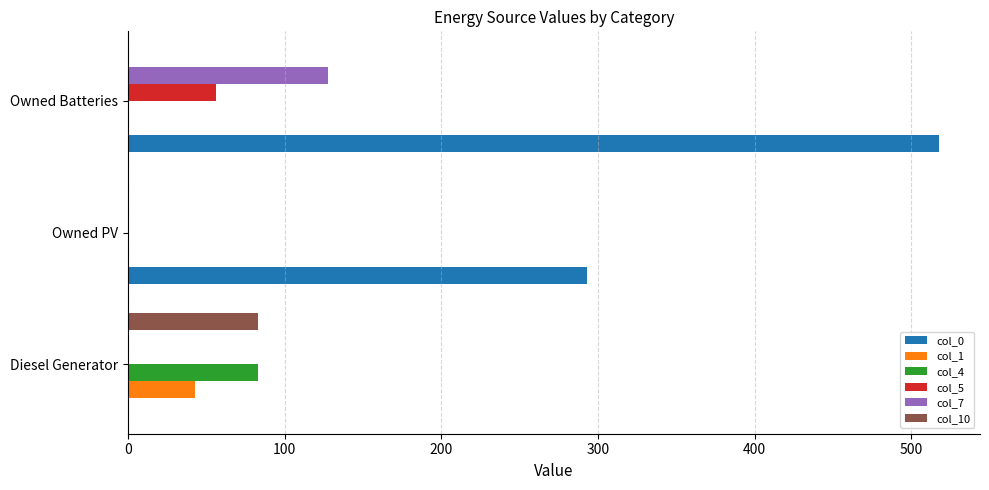

The value of col_7 at Owned PV is -43. True or false?

False